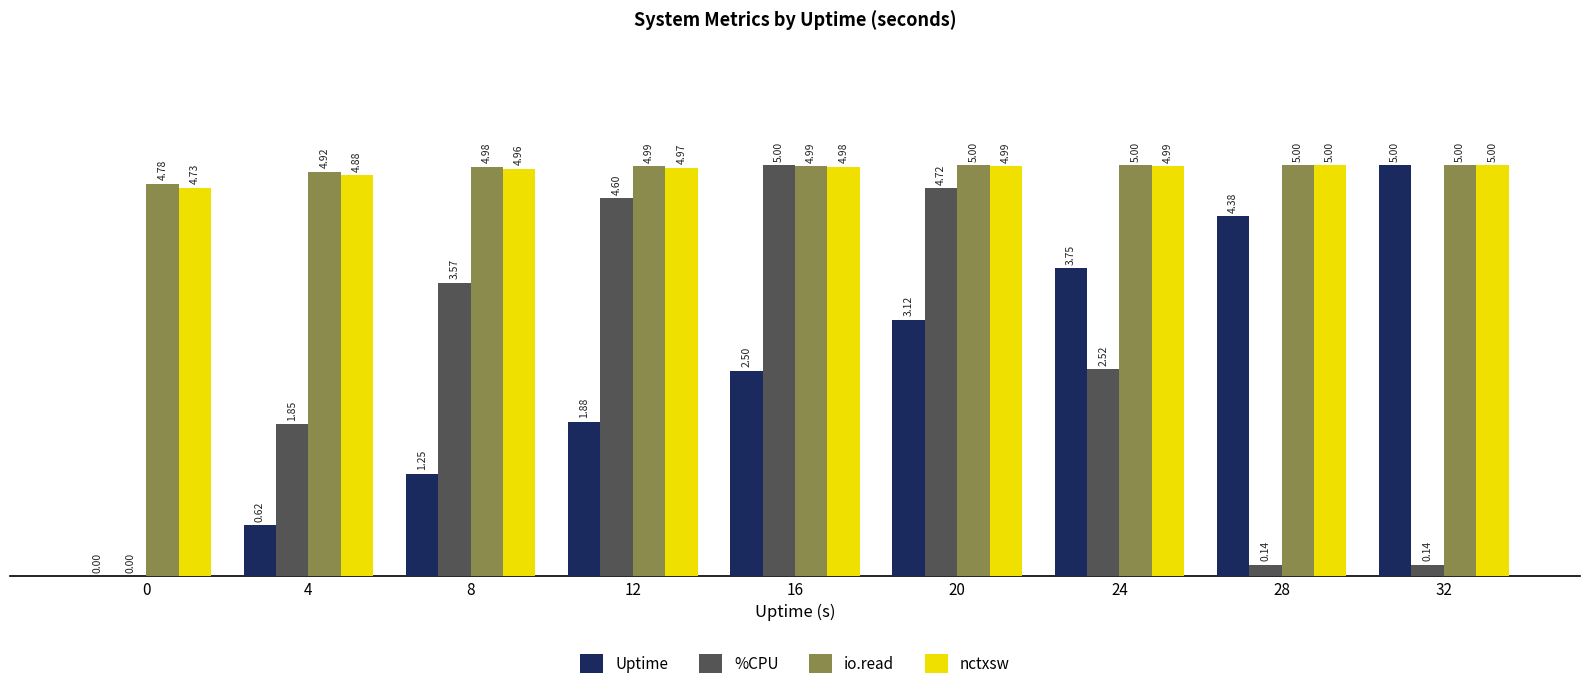

Is the value of Uptime at 28 greater than the value of %CPU at 24?

Yes